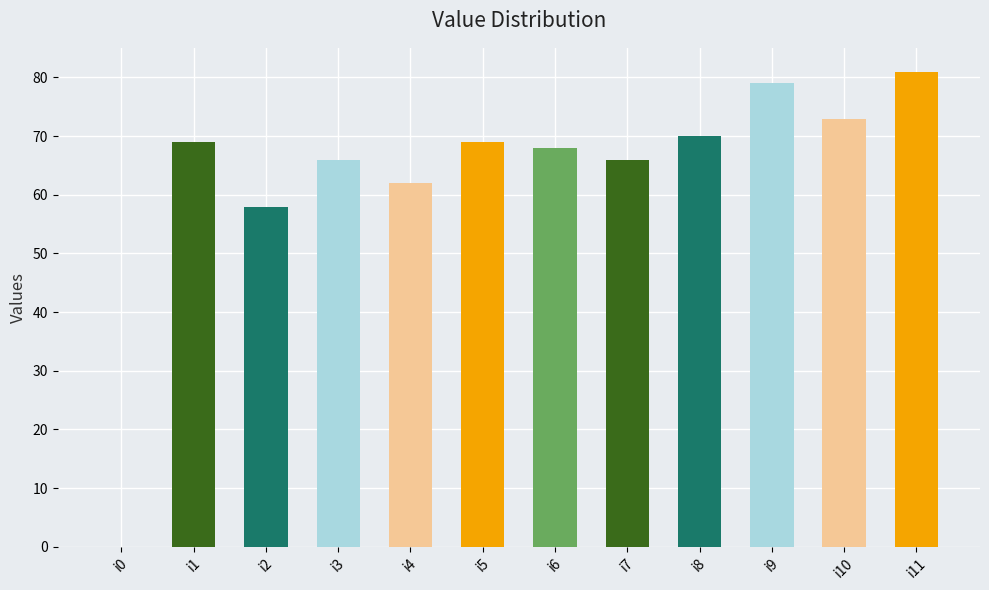

At which category does the chart reach its peak across all series?

i11